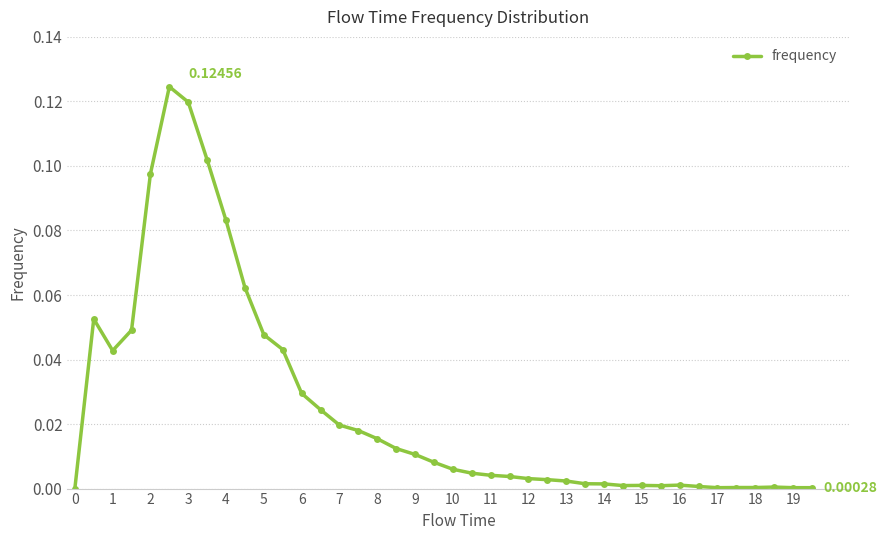

True or false: there are more than 1 points higher than both neighbors.

True